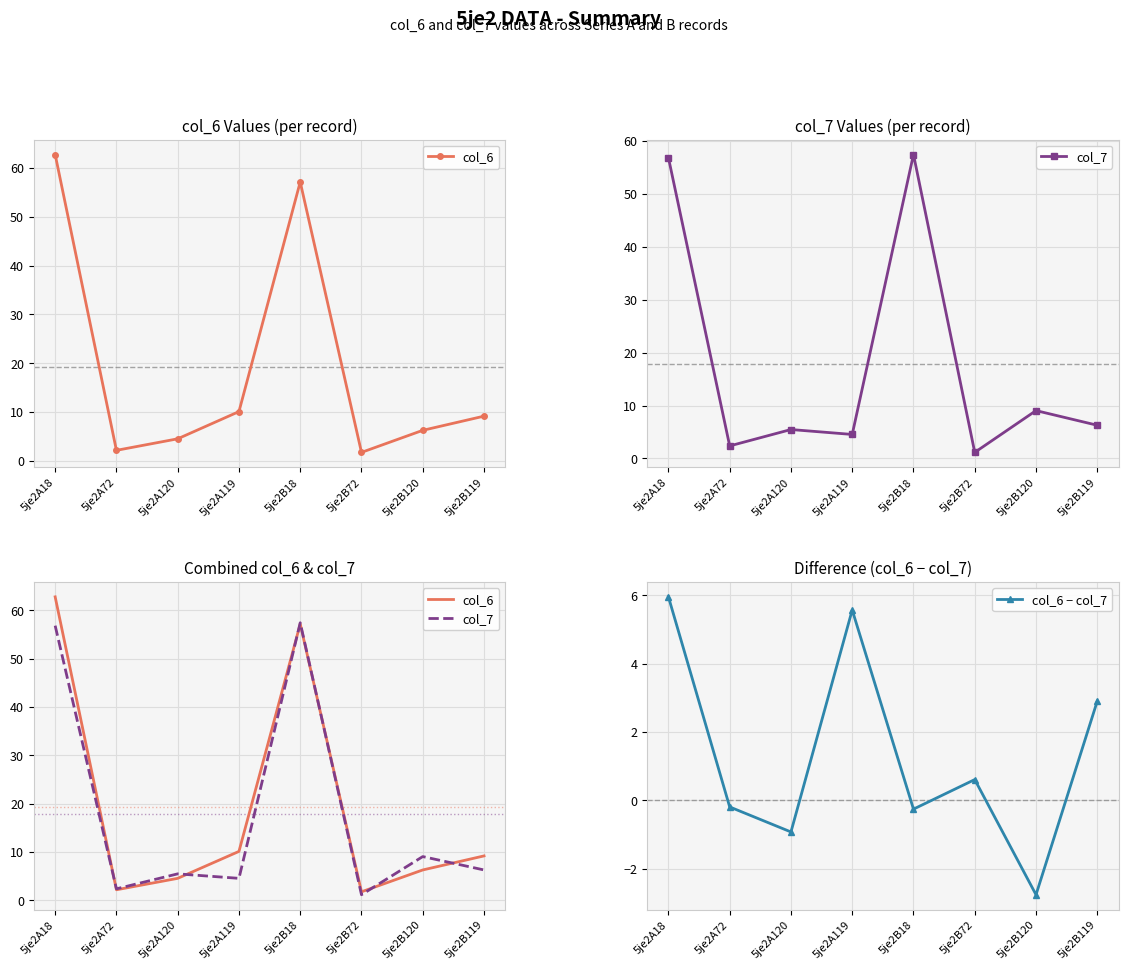

Rank the categories by col_6 value from highest to lowest.

5je2A18, 5je2B18, 5je2A119, 5je2B119, 5je2B120, 5je2A120, 5je2A72, 5je2B72